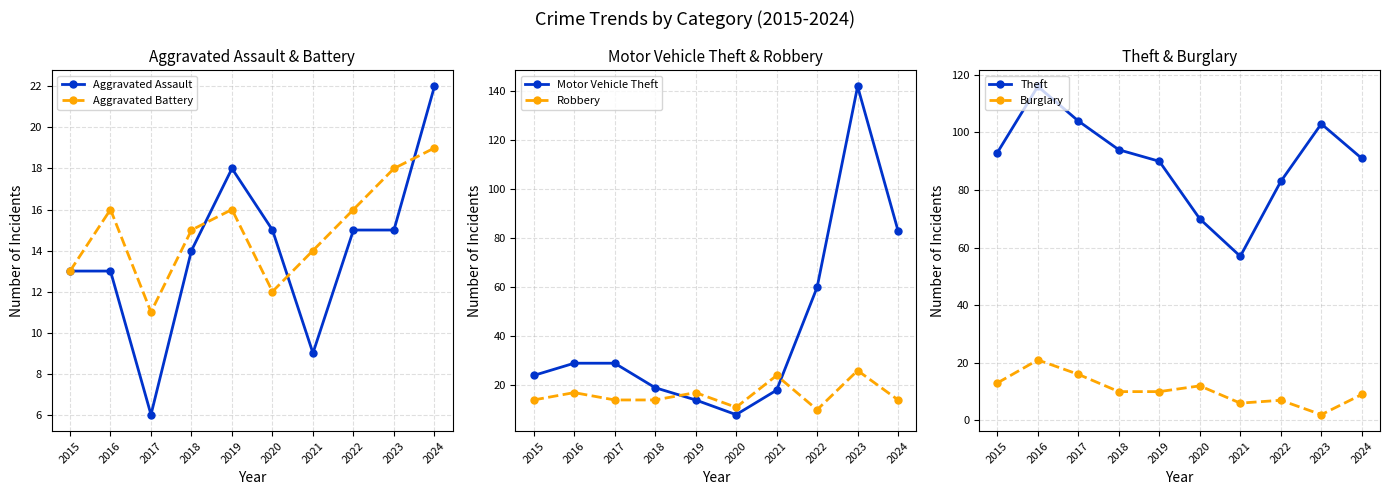

The Aggravated Assault series shows 7 at 2023. True or false?

False